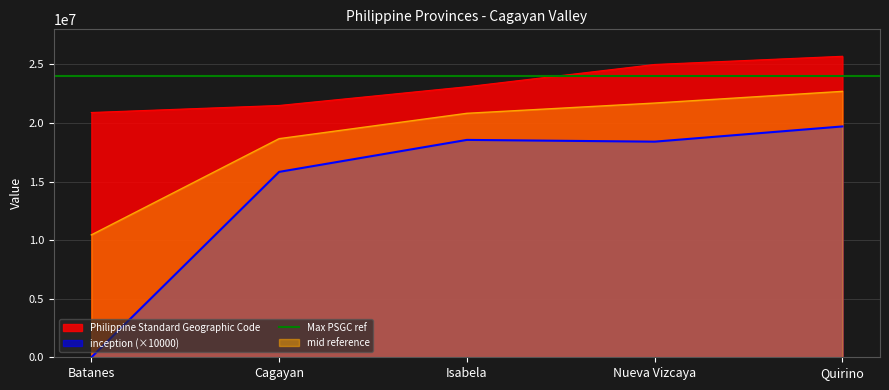

True or false: Philippine Standard Geographic Code has more than 1 points higher than both neighbors.

False